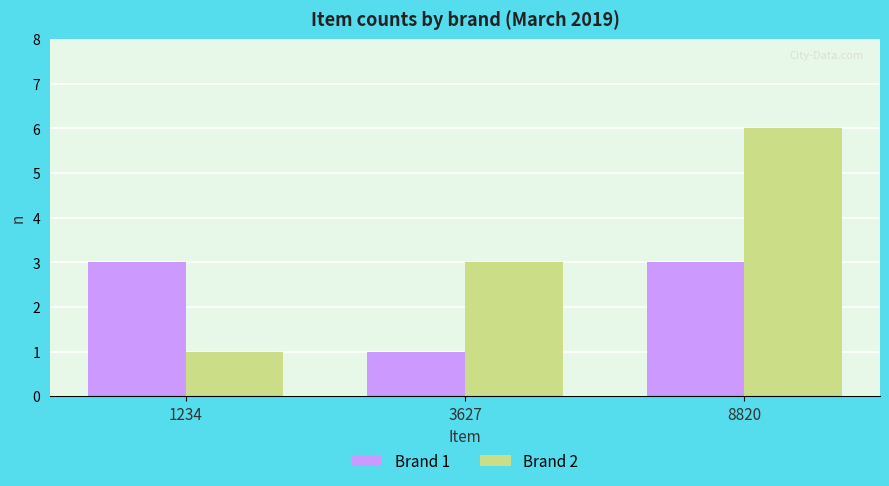

Rank the series by their maximum value, from lowest to highest.

Brand 1, Brand 2